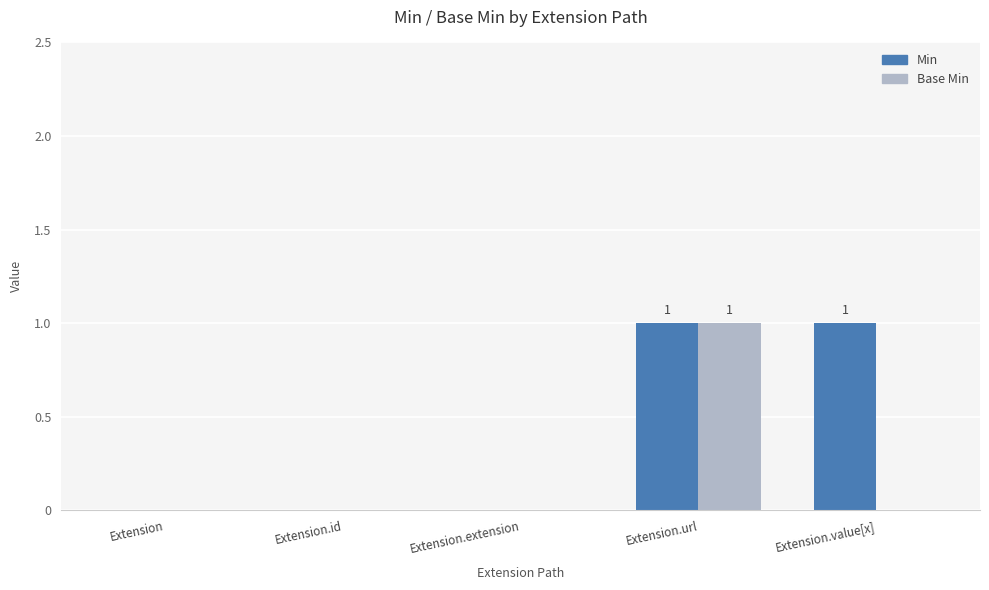

The value of Base Min at Extension.value[x] is 0. True or false?

True